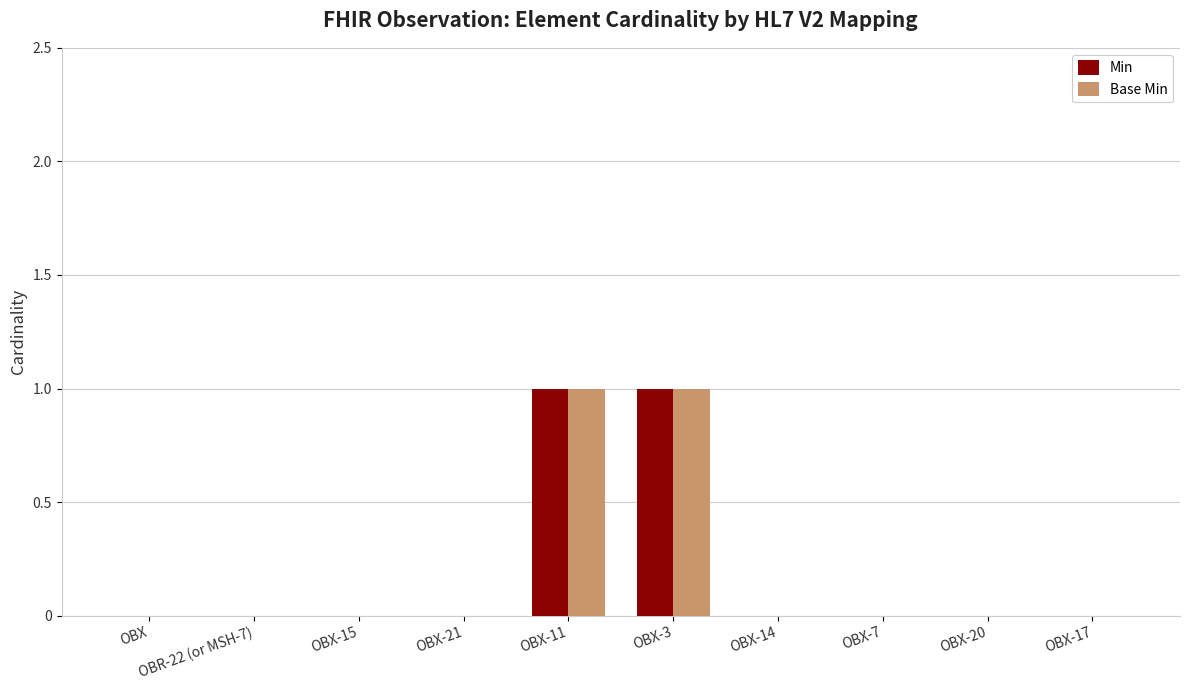

True or false: Min has a value of 0 at OBX-7.

True